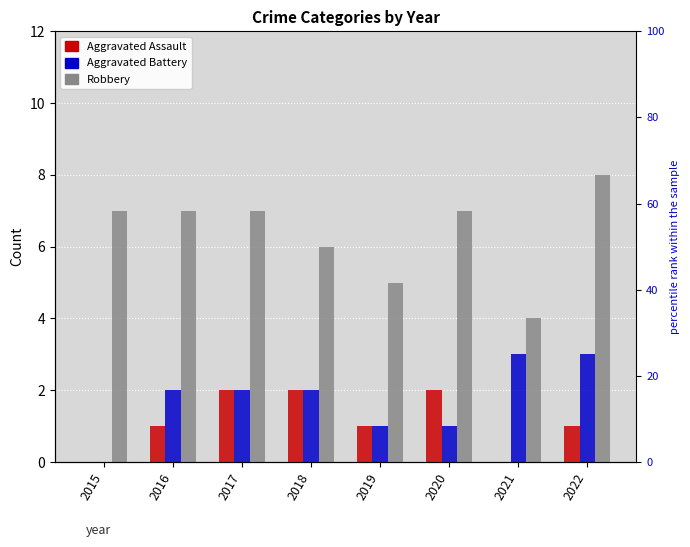

True or false: Aggravated Assault has a value of 2 at 2022.

False